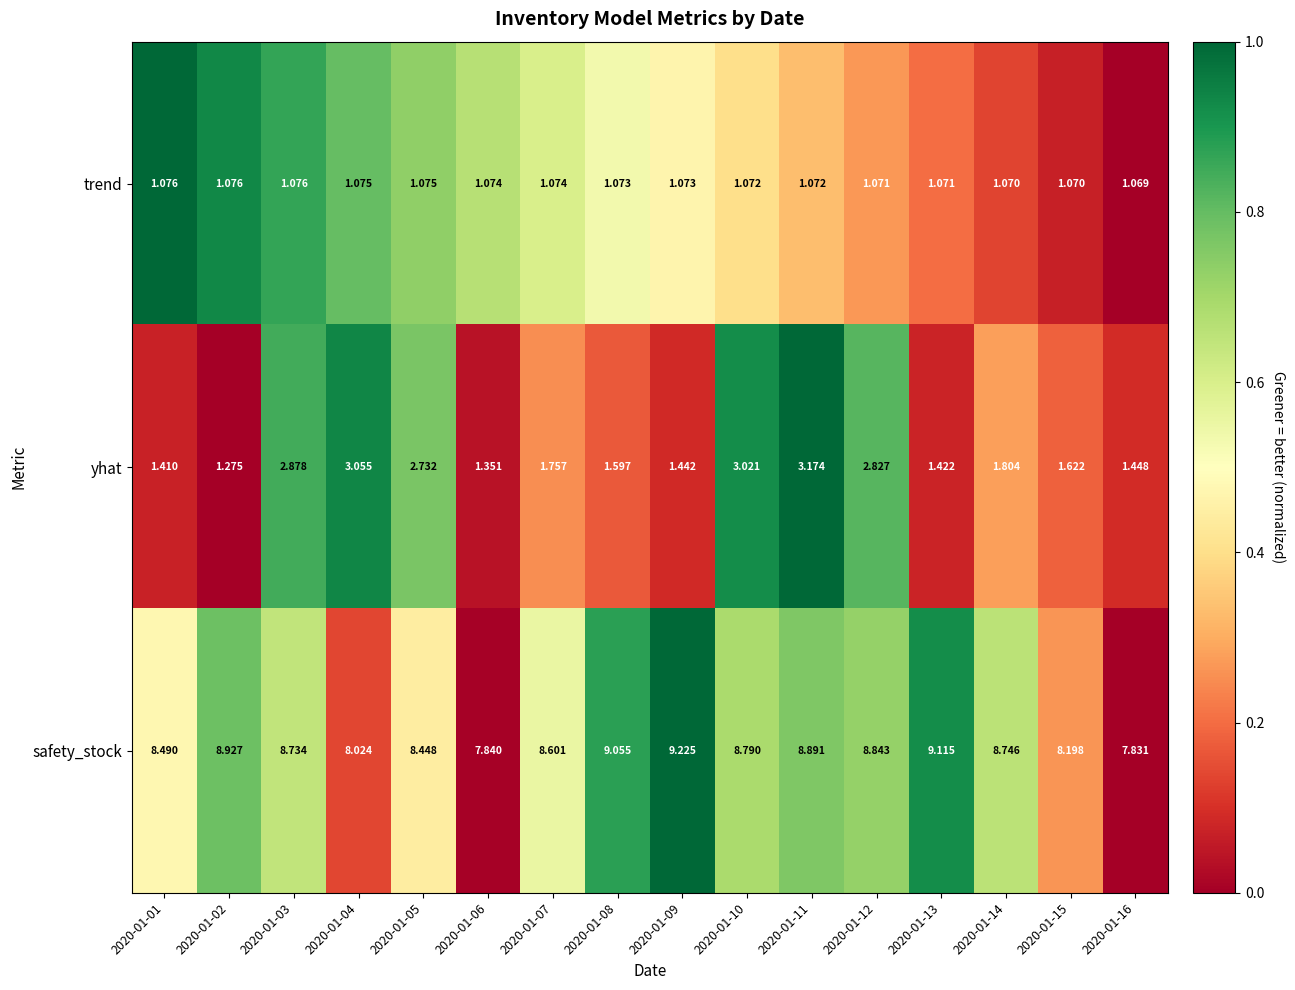

At 2020-01-01, list the series in order from smallest to largest.

trend, yhat, safety_stock